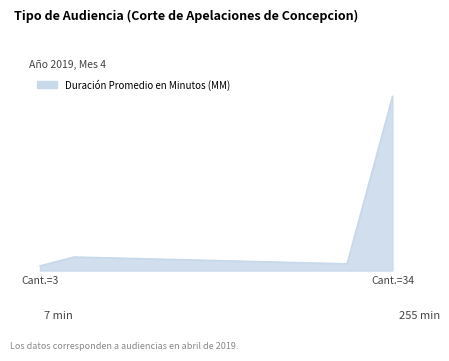

Does the chart display data point markers on the line(s)?

No